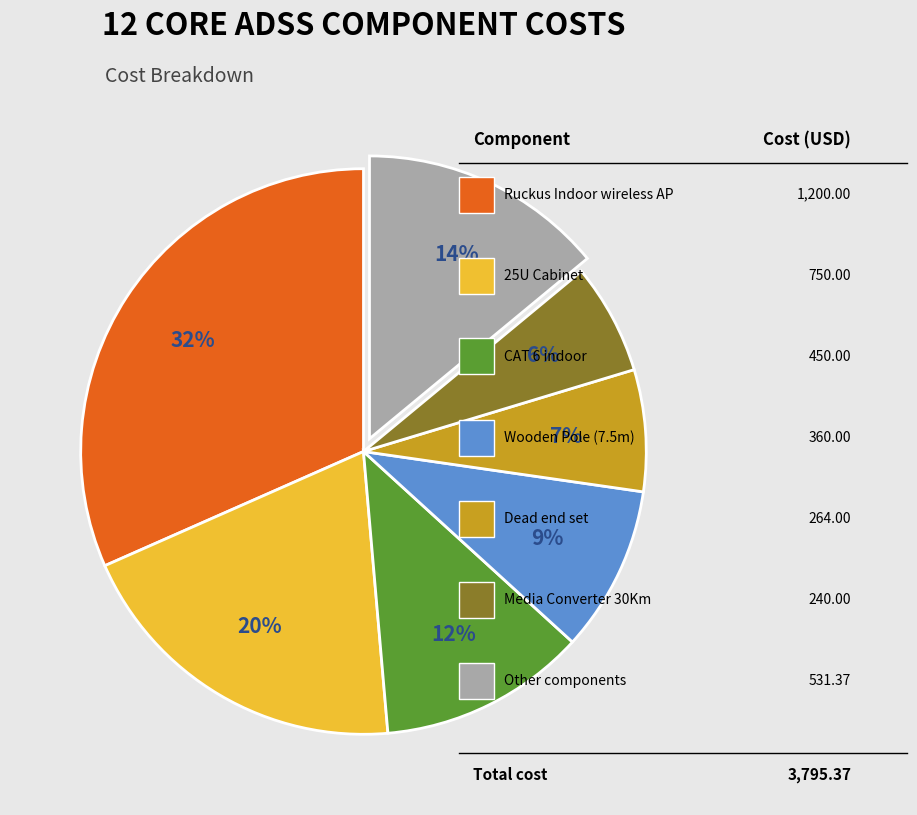

How much of the chart is everything except 25U Cabinet?

80.2%